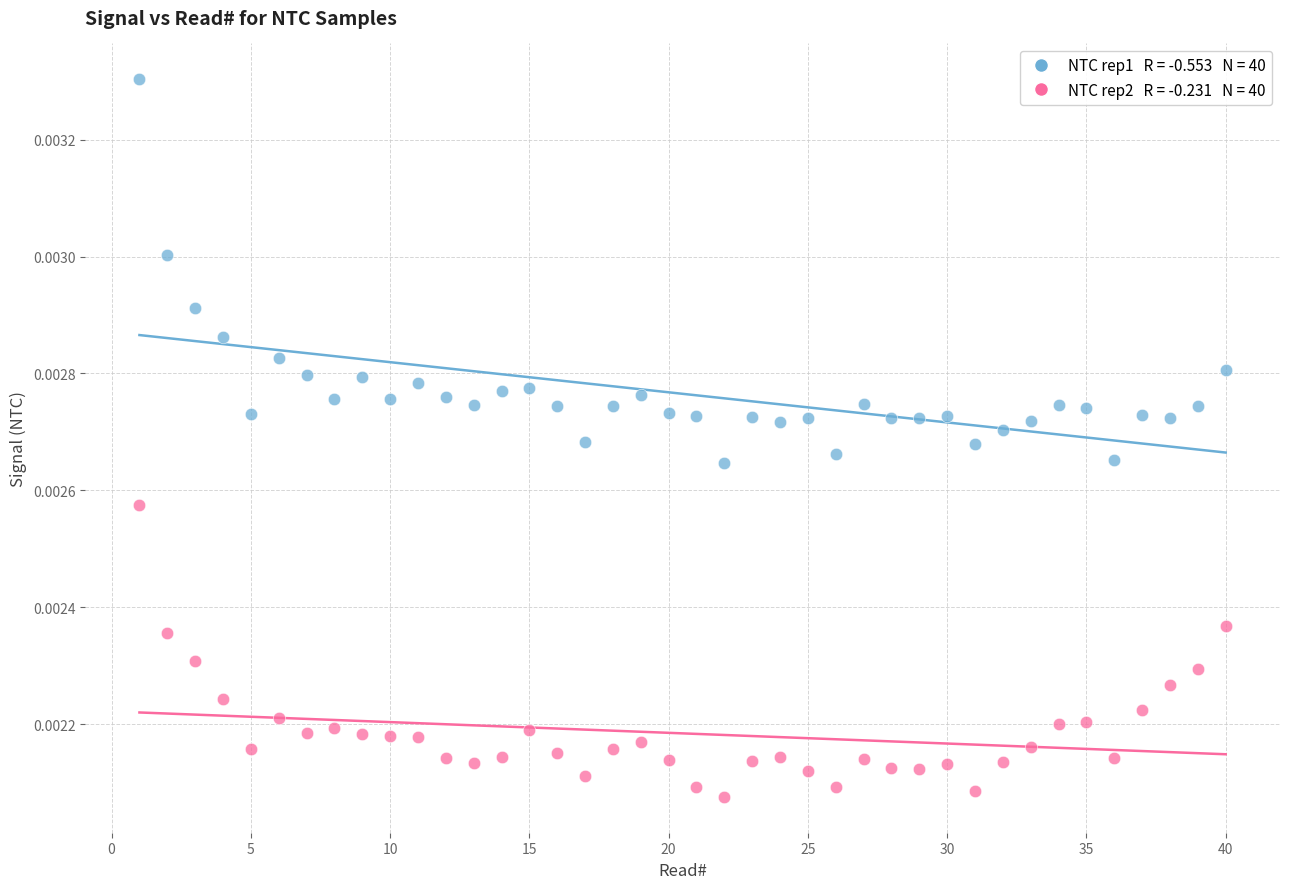

Across all data points, what is the range of X values (max minus min)?

39.0